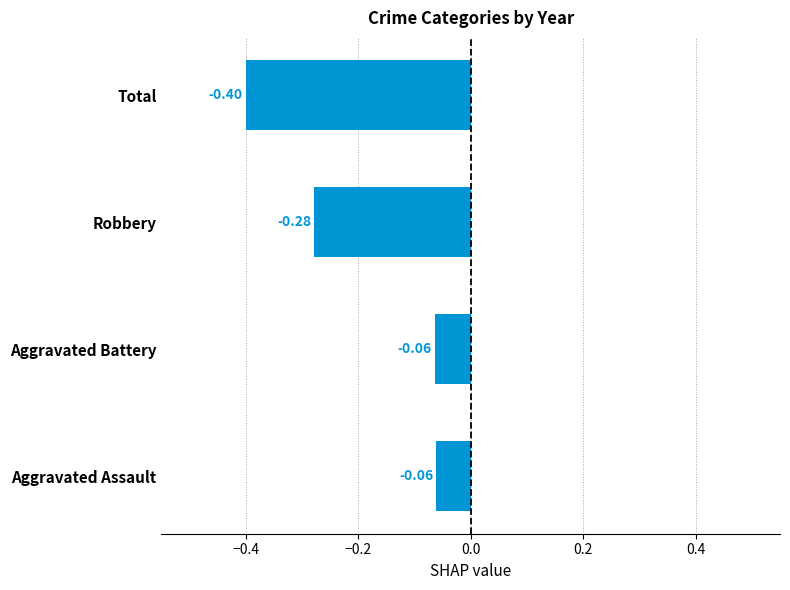

How many categories are shown in the chart?

4